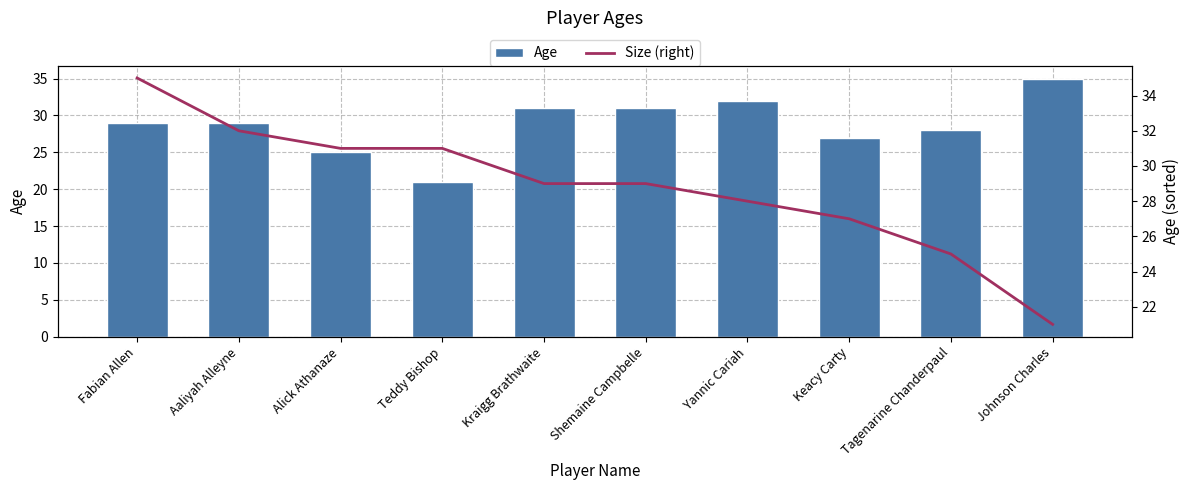

Which series has the widest spread of values?

Age